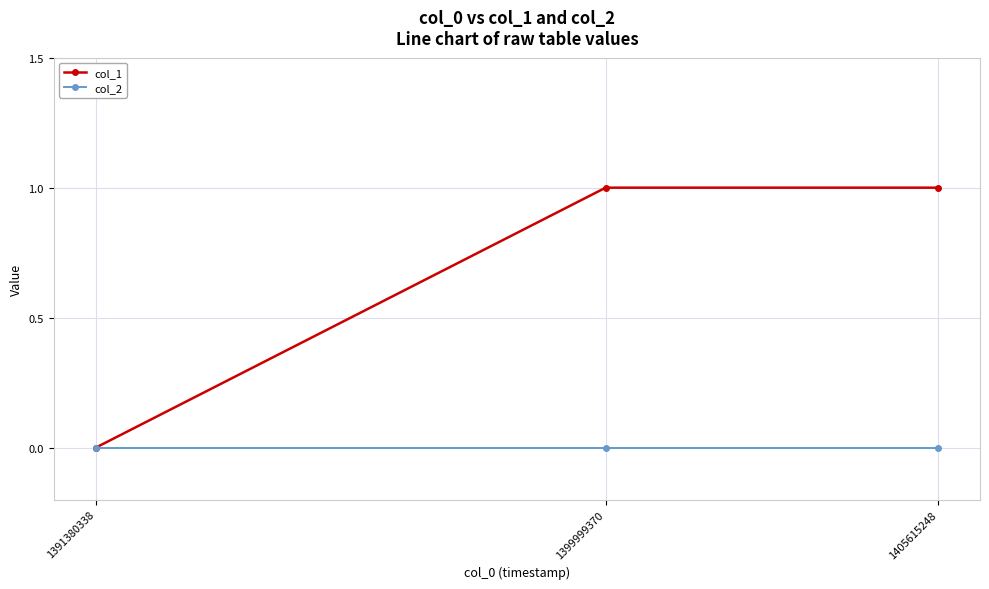

Which series has the widest spread of values?

col_1